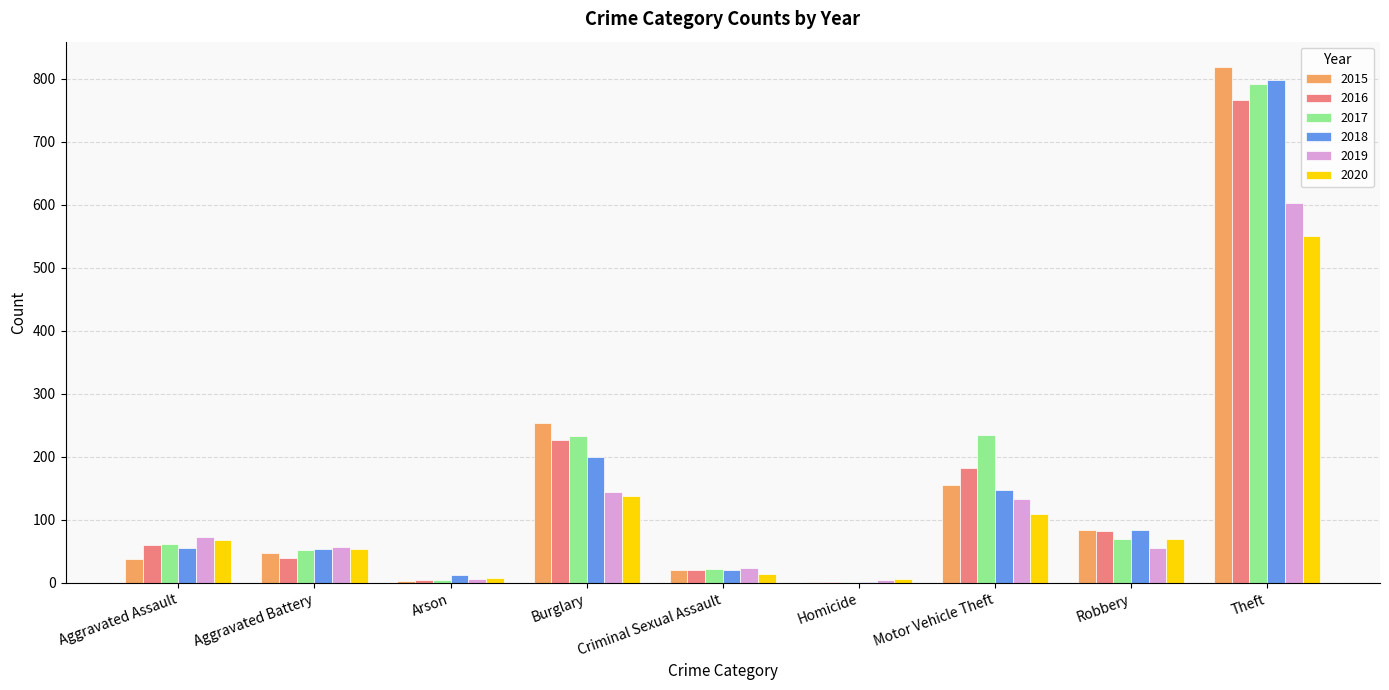

What is the difference between the 2018 values at Homicide and Criminal Sexual Assault?

19